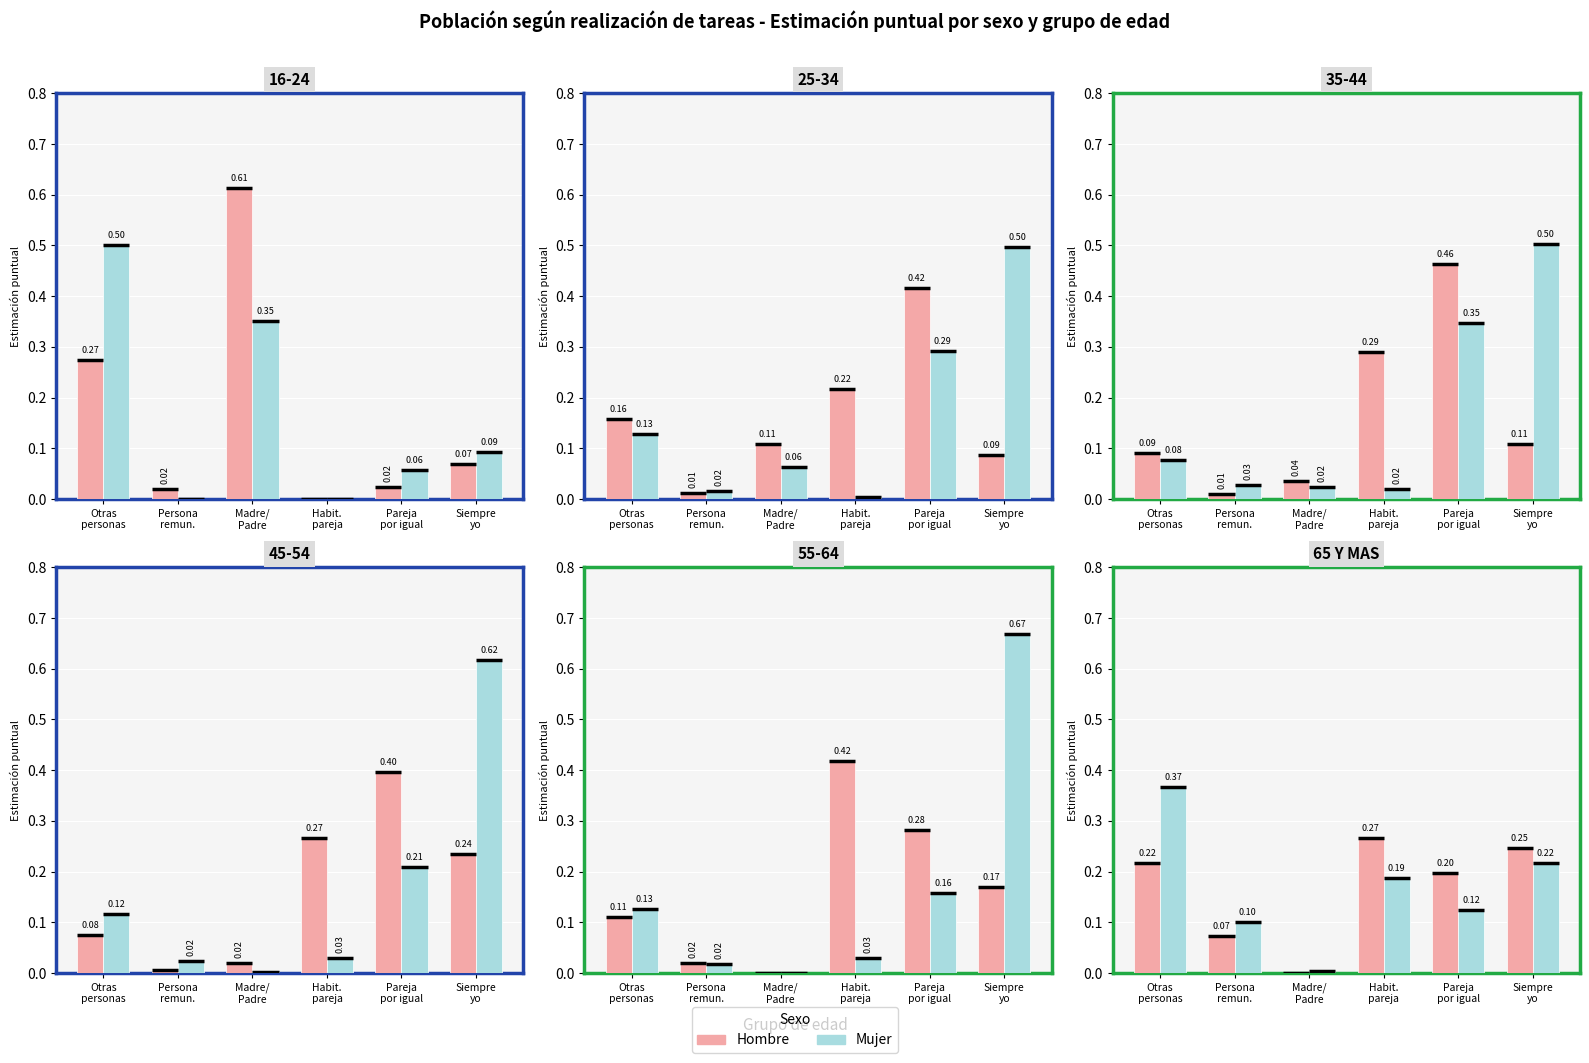

Between Otras
personas and Pareja
por igual, which series saw the biggest shift?

Mujer